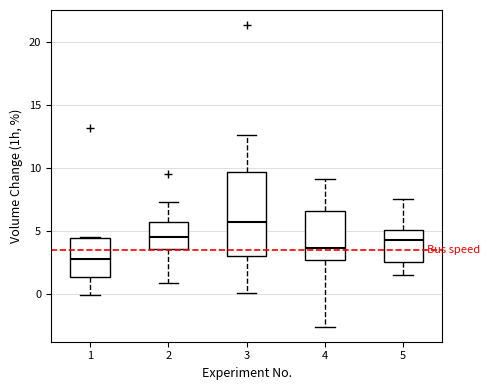

Reading left to right, transcribe this box plot: for each box, give where its median line is, the range the box spans, and where its two whiskers end, as read against the y-axis. The values are not printed on the chart, so give them approximately, as read against the axis.

1: median 3.0, box 1.5 to 4.5, whiskers 0.0 to 4.5
2: median 4.5, box 3.5 to 5.5, whiskers 1.0 to 7.5
3: median 5.5, box 3.0 to 9.5, whiskers 0.0 to 12.5
4: median 3.5, box 2.5 to 6.5, whiskers -2.5 to 9.0
5: median 4.5, box 2.5 to 5.0, whiskers 1.5 to 7.5